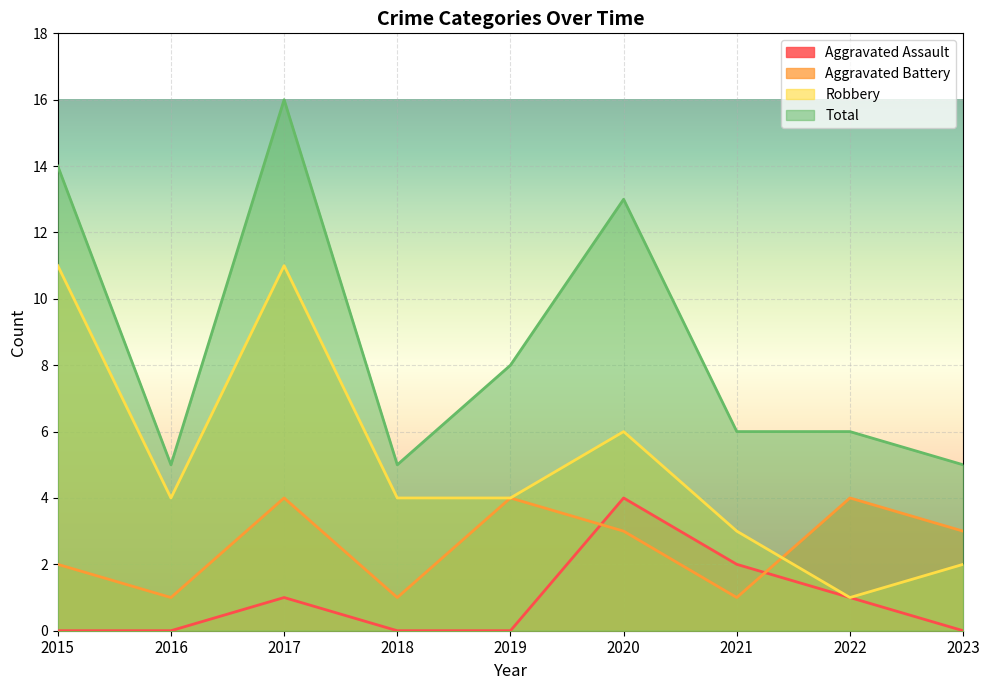

What are all the series names shown in the legend?

Aggravated Assault, Aggravated Battery, Robbery, Total